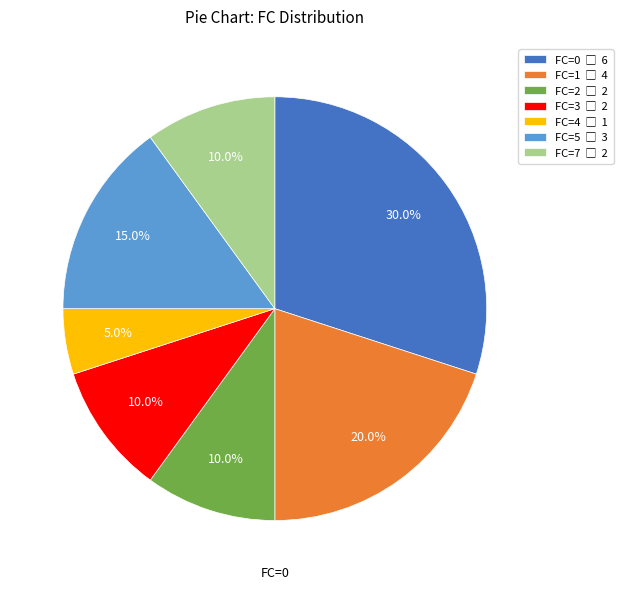

Is there any slice that represents more than half of the pie?

No